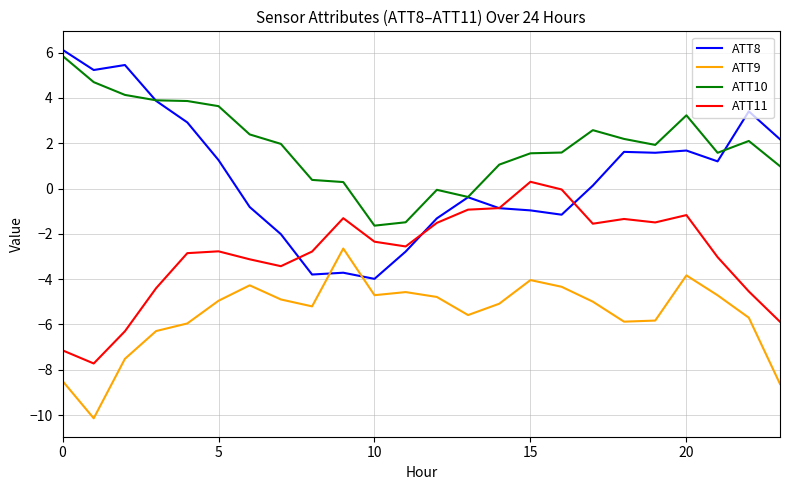

After their last crossing, which series has the higher values: ATT10 or ATT8?

ATT8